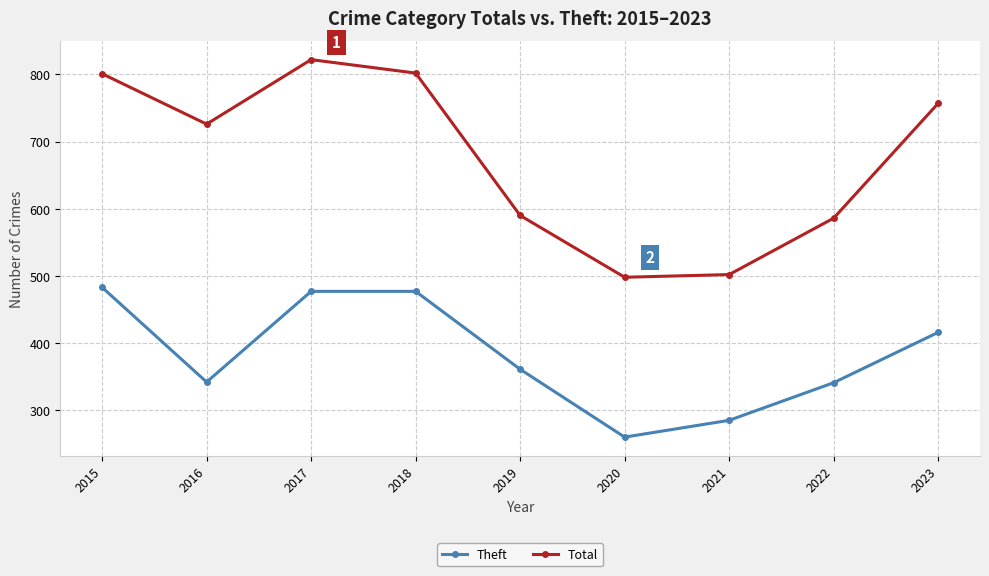

What is the difference between the highest and lowest values at 2018?

325